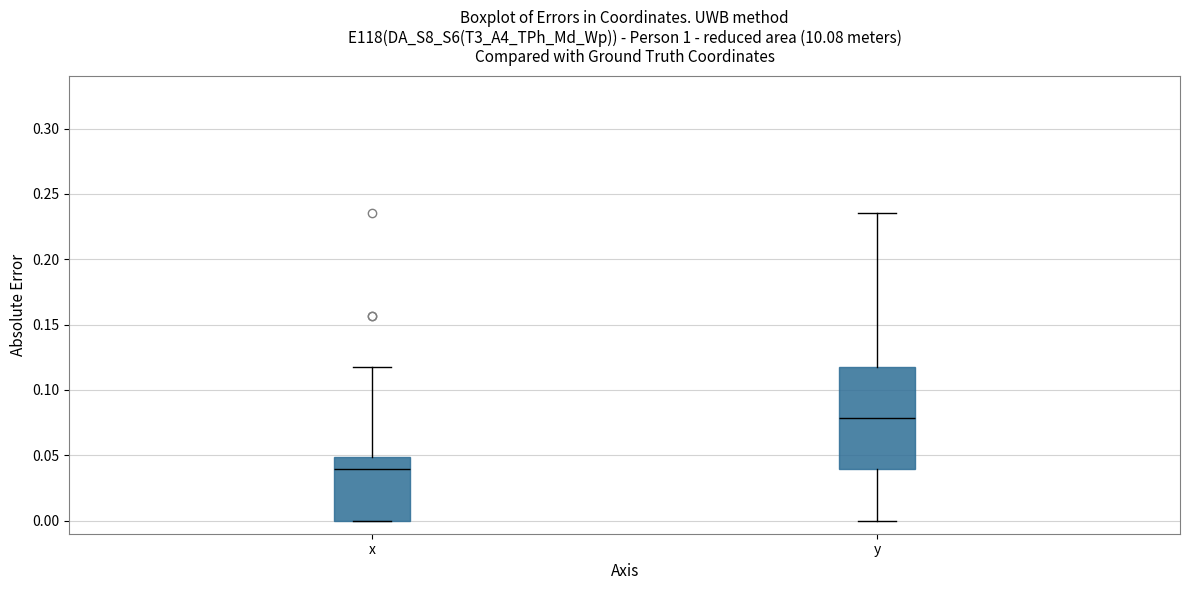

Reading left to right, transcribe this box plot: for each box, give where its median line is, the range the box spans, and where its two whiskers end, as read against the y-axis. The values are not printed on the chart, so give them approximately, as read against the axis.

x: median 0.040, box 0.000 to 0.050, whiskers 0.000 to 0.120
y: median 0.080, box 0.040 to 0.120, whiskers 0.000 to 0.235